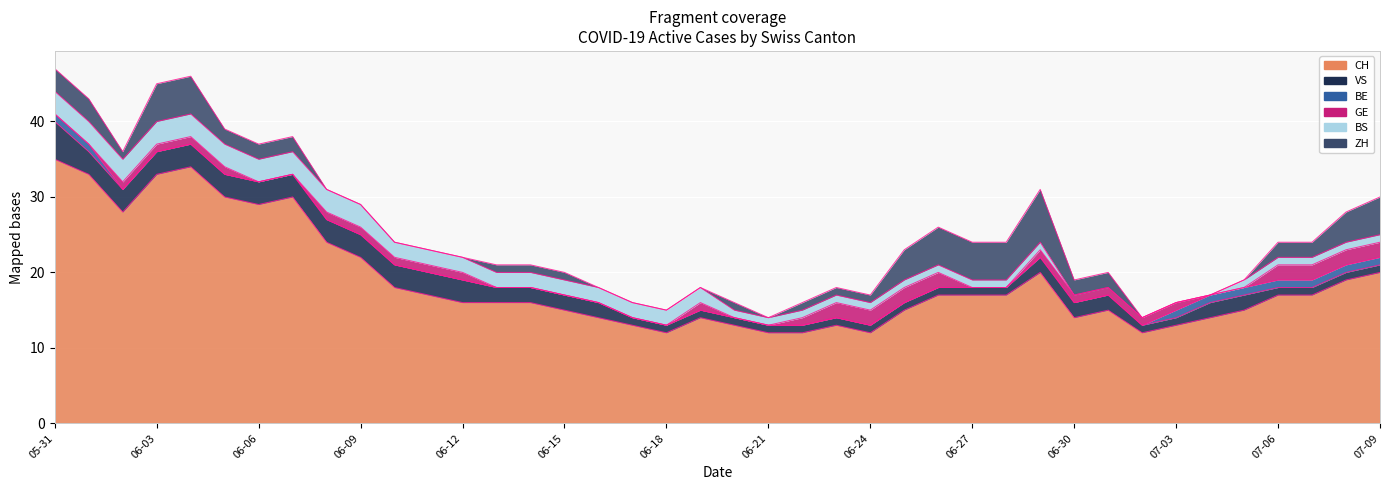

Which has a higher value, 2020-07-07 or 2020-07-06?

2020-07-07